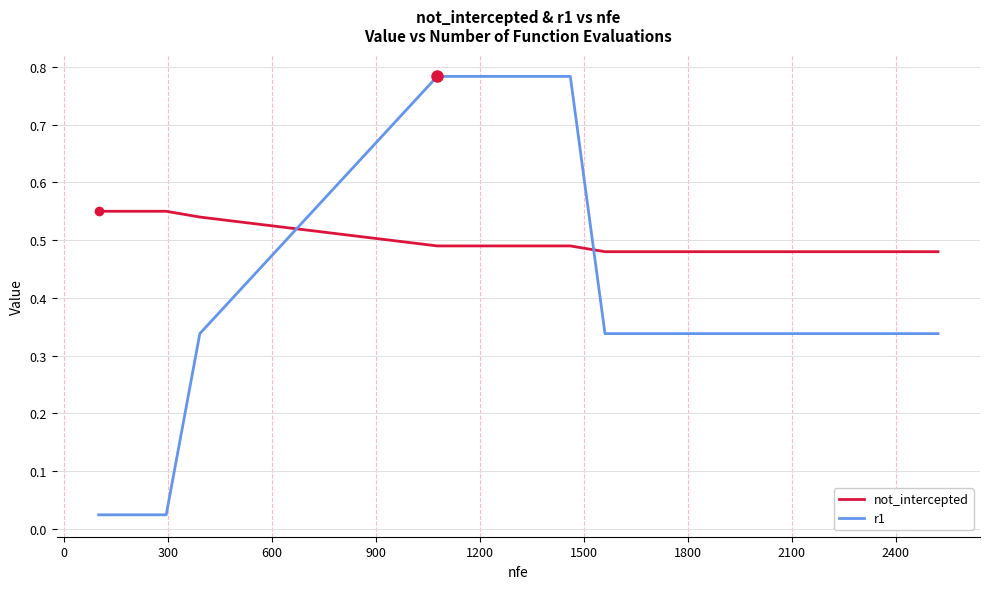

True or false: r1 and not_intercepted intersect in this chart.

True